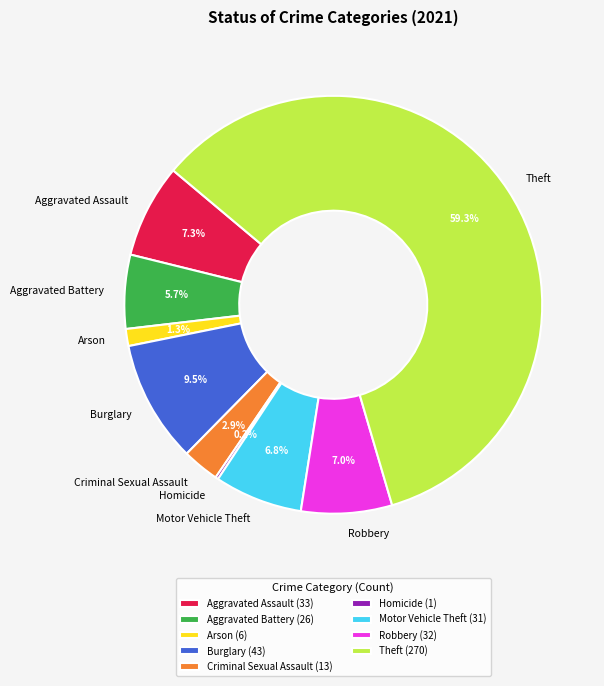

What percentage do Motor Vehicle Theft and Burglary together represent?

16.3%